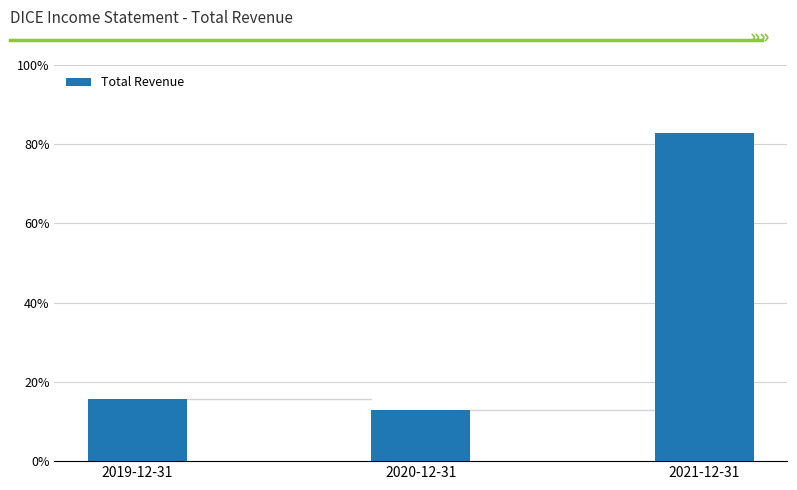

Approximately how many times larger is the value at 2020-12-31 compared to 2021-12-31?

0.2